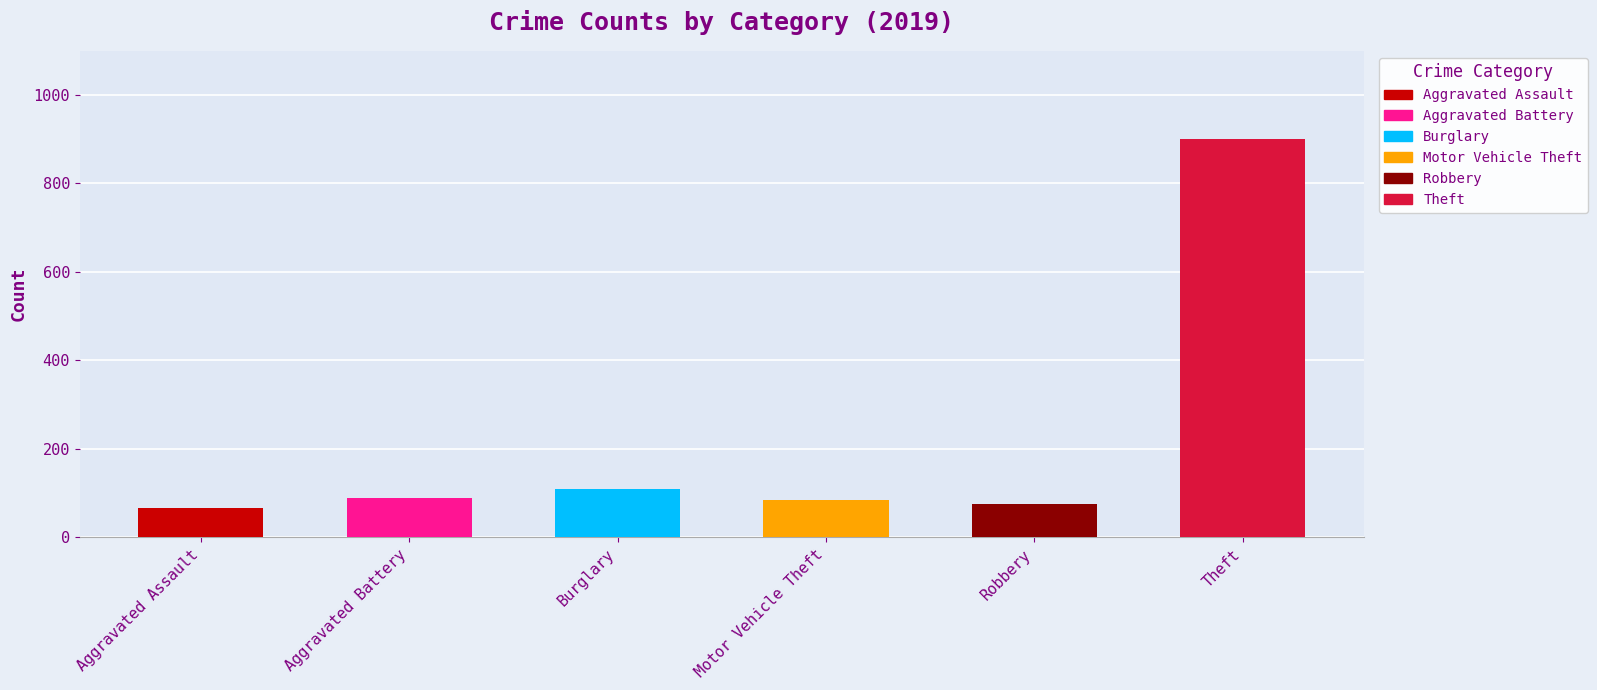

How many values are below 88?

3